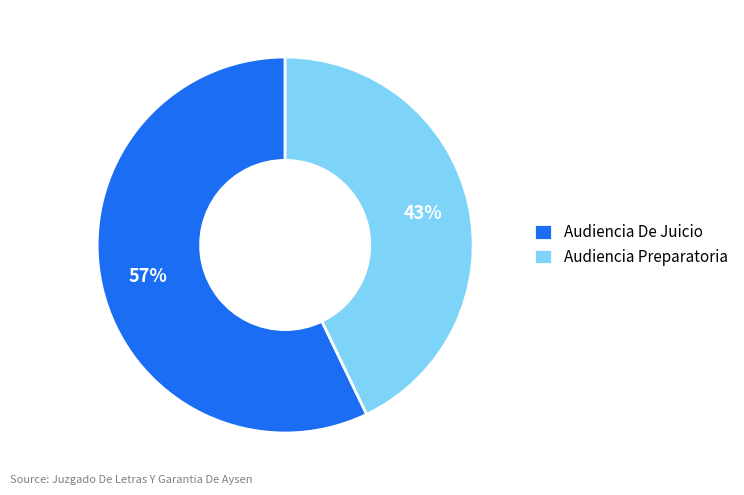

Count the number of slices in the pie.

2